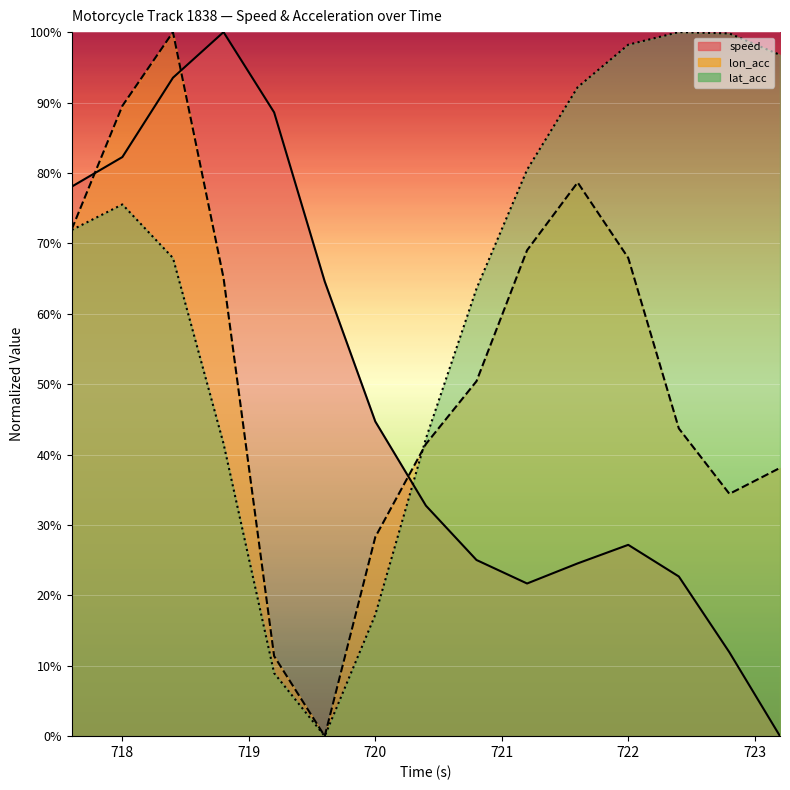

What is the spread (max minus min) of values at 718.4?

0.3